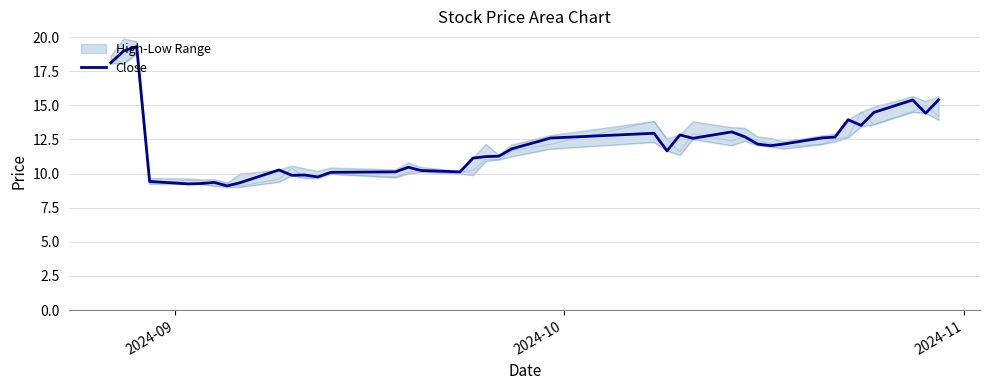

What is the minimum value for Close?

9.1